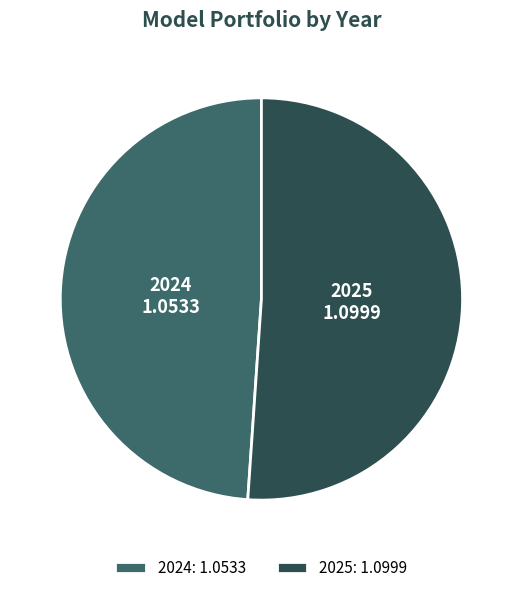

Between 2024 and 2025, which is larger?

2025